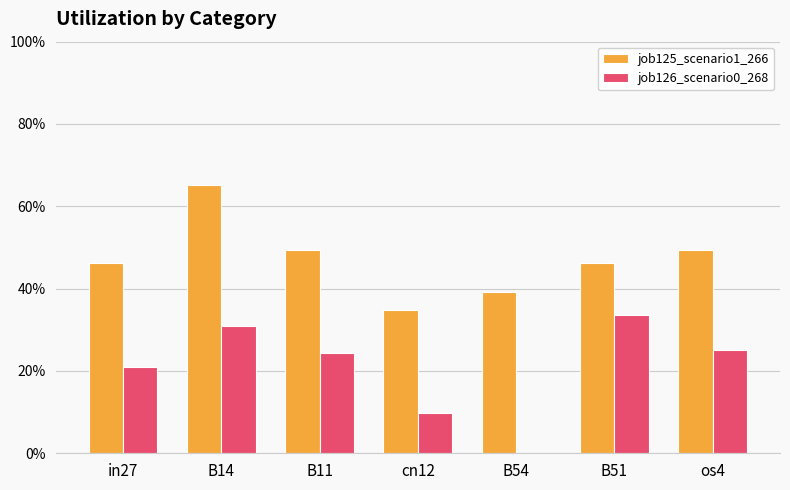

Which has a higher value, os4 or B14?

B14